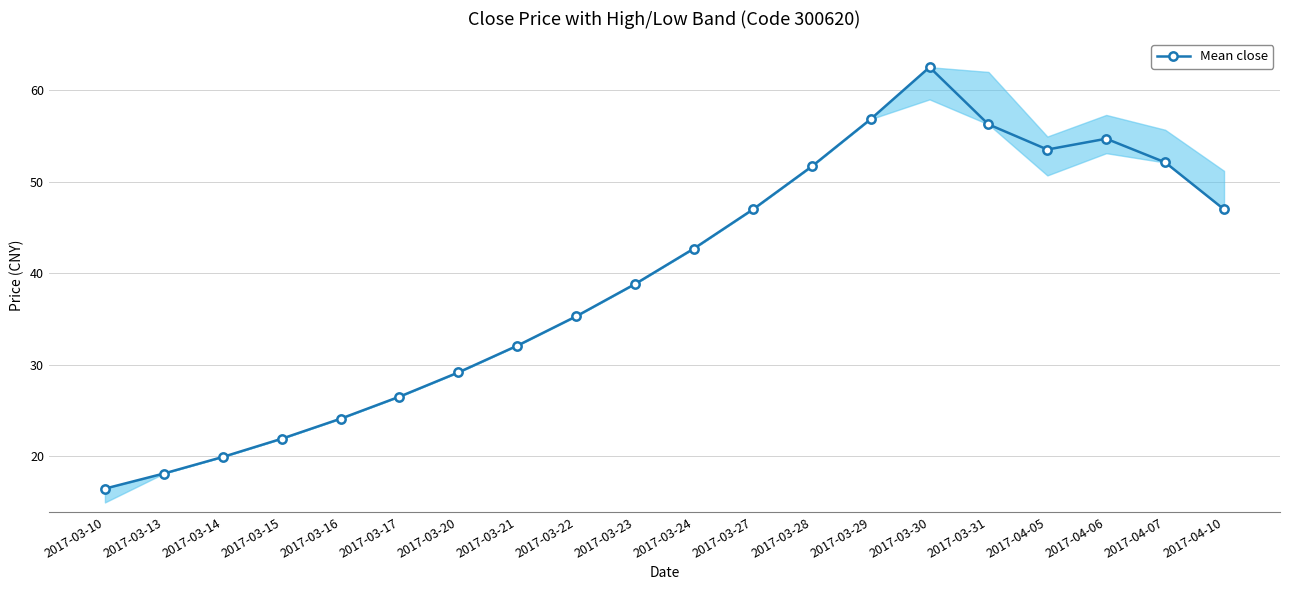

What is the difference between the second highest and second lowest values?

38.7